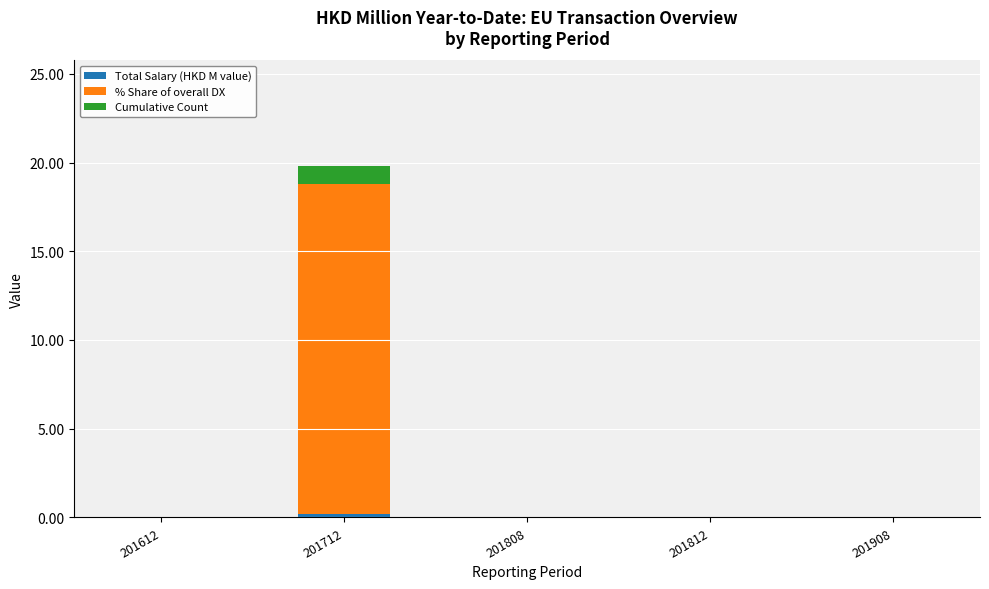

At which category is the sum across all series the highest?

201712